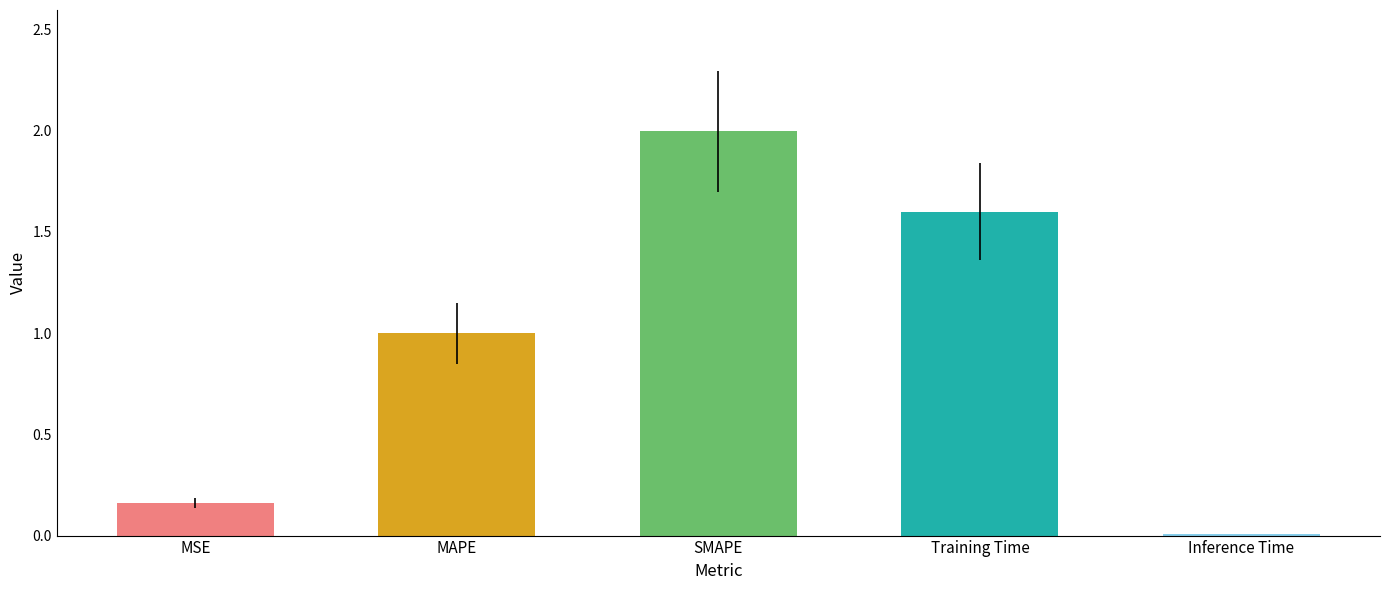

What value does the data have at MAPE?

1.0